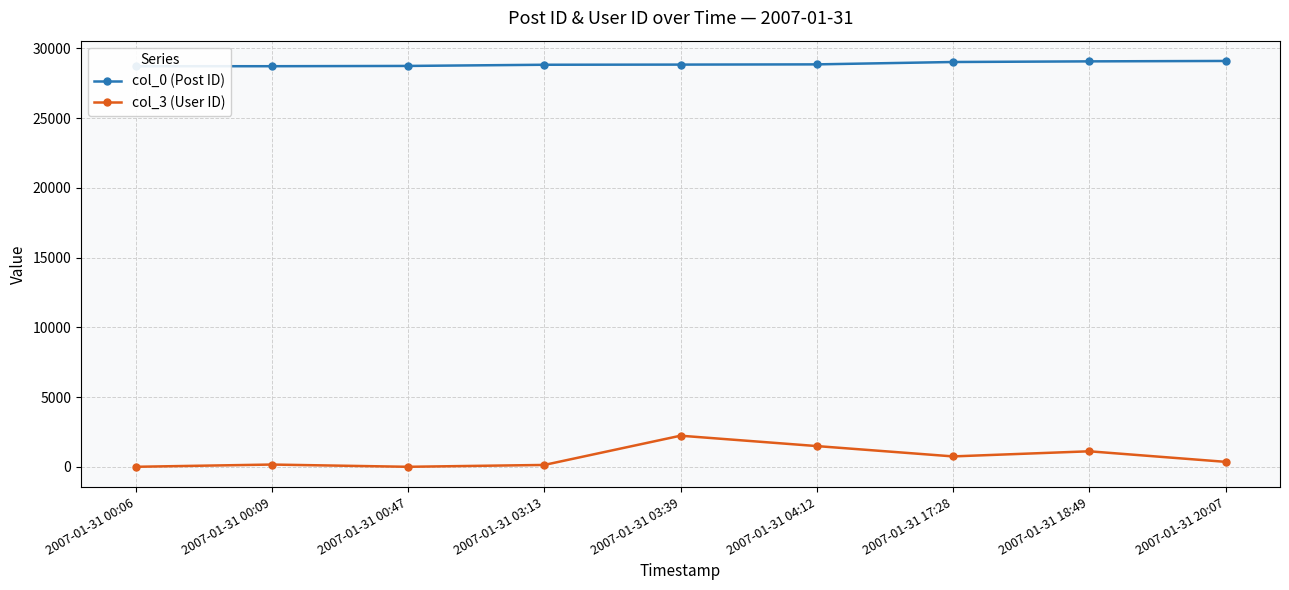

What is the label of the 8th point from the left?

2007-01-31 18:49